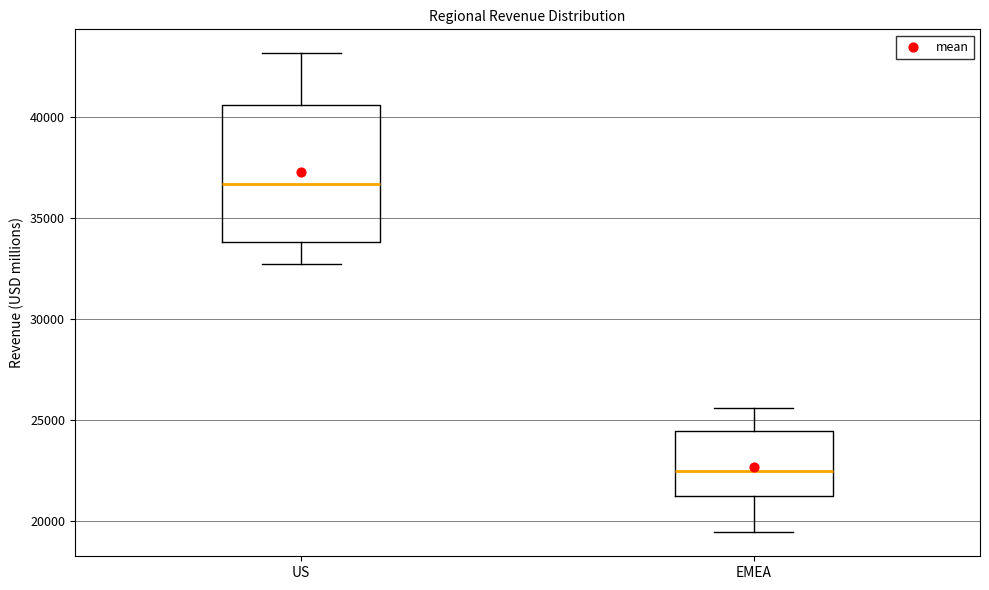

Where is the lower edge of the box for US on the y-axis? The values are not printed on the chart, so give them approximately, as read against the axis.

34000